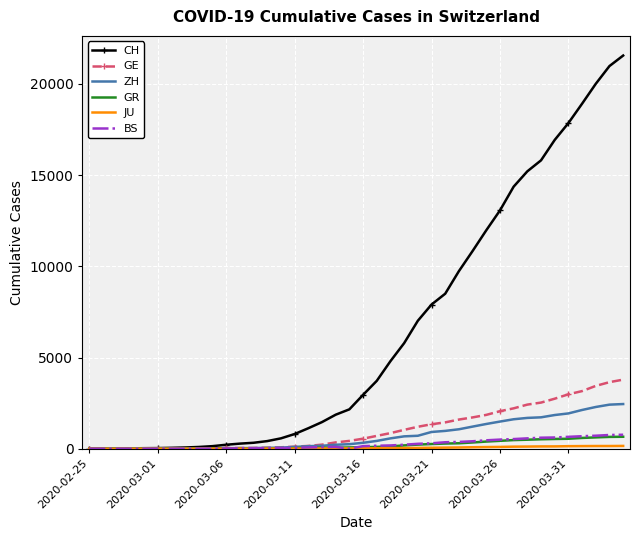

Which series has the largest total across all categories?

CH